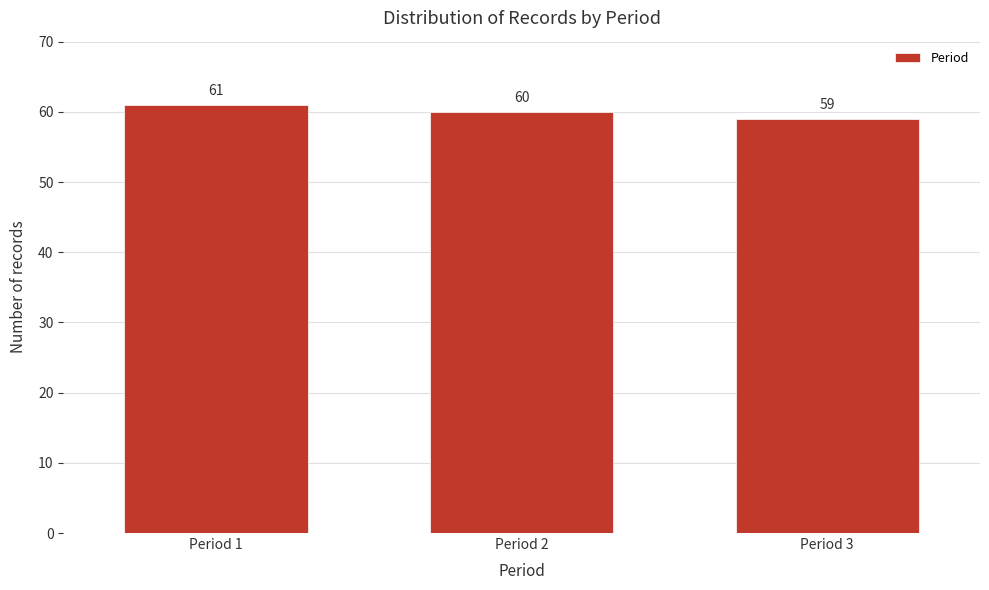

Reading left to right, transcribe all the data shown in this chart.

Period 1=61	Period 2=60	Period 3=59